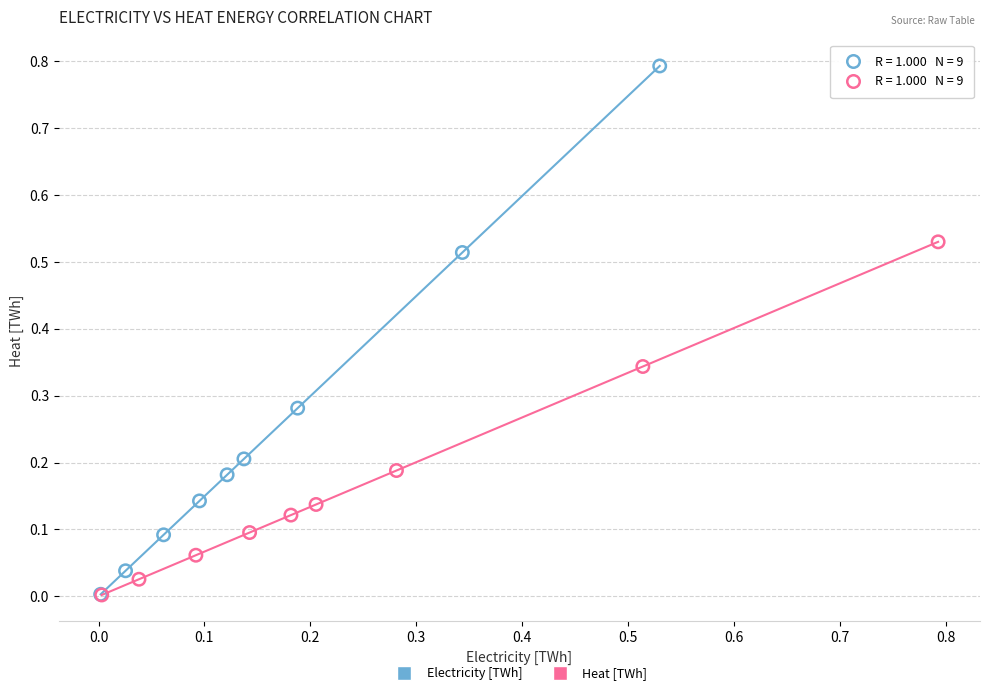

Which series has the widest spread of Y values?

Electricity [TWh]